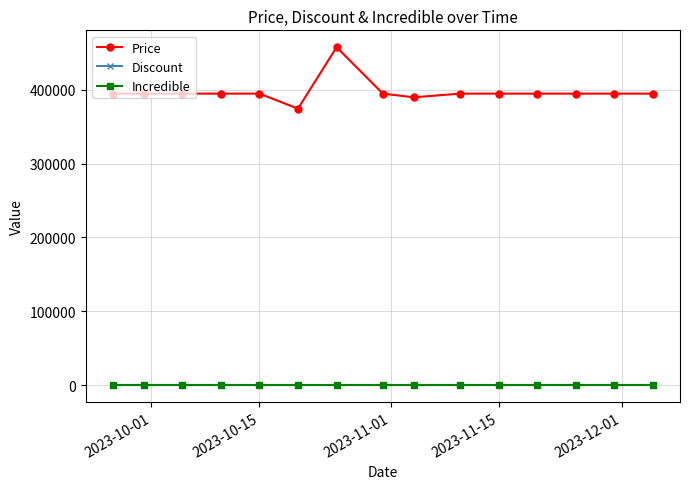

What are all the series names shown in the legend?

Price, Discount, Incredible